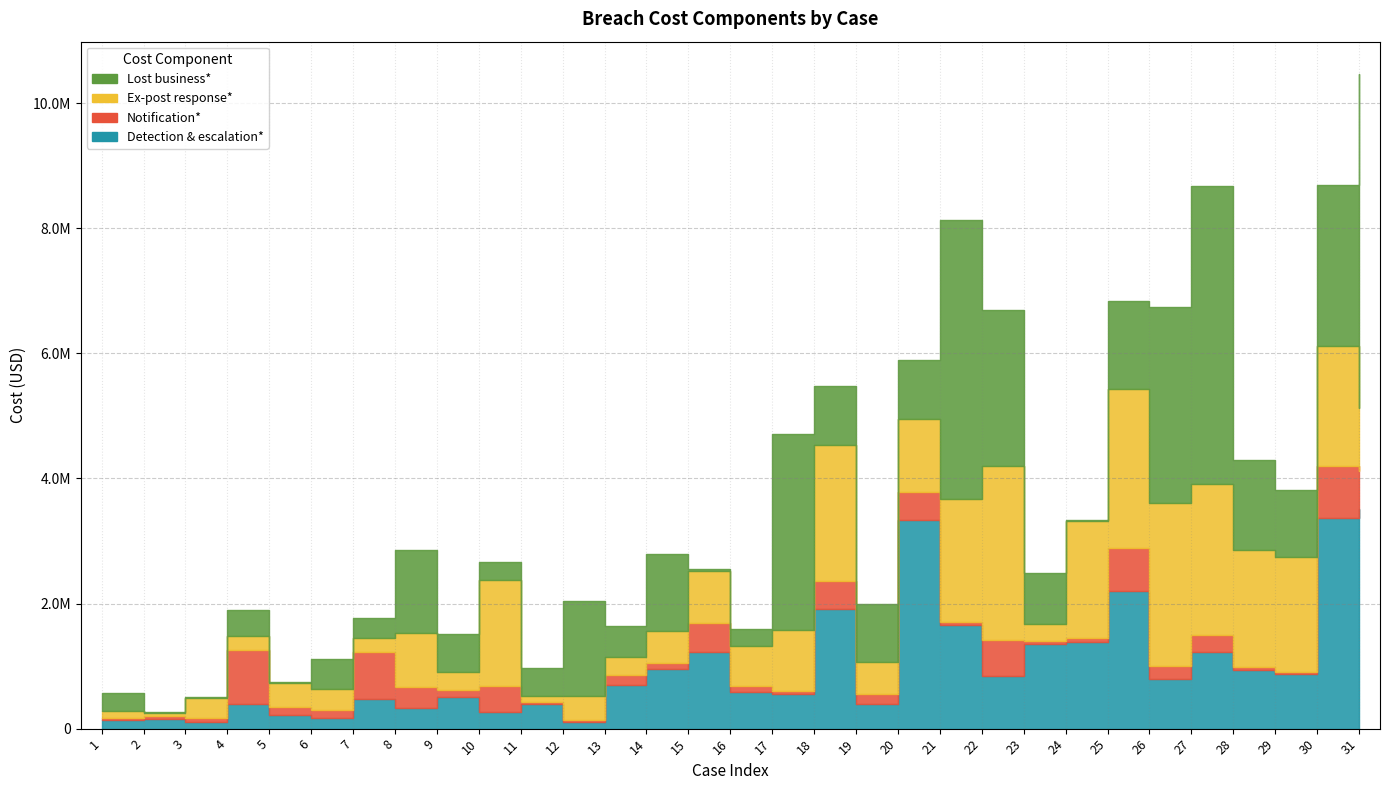

Where is Ex-post response* nearest to the value 1413394?

20